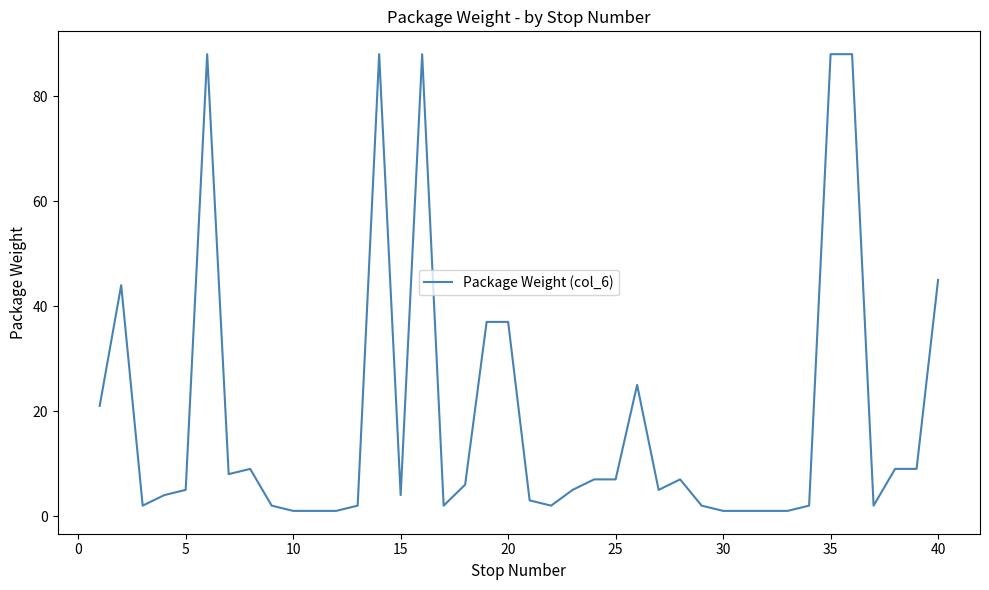

What is the difference between the maximum and minimum values?

87